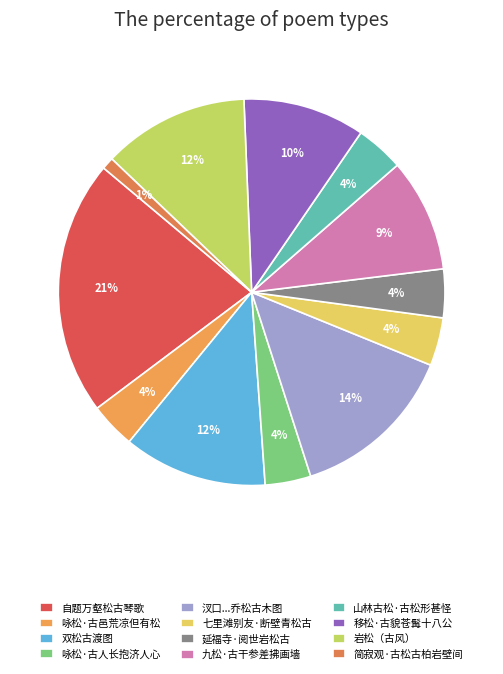

What percentage do 岩松（古风） and 双松古渡图 together represent?

24.3%